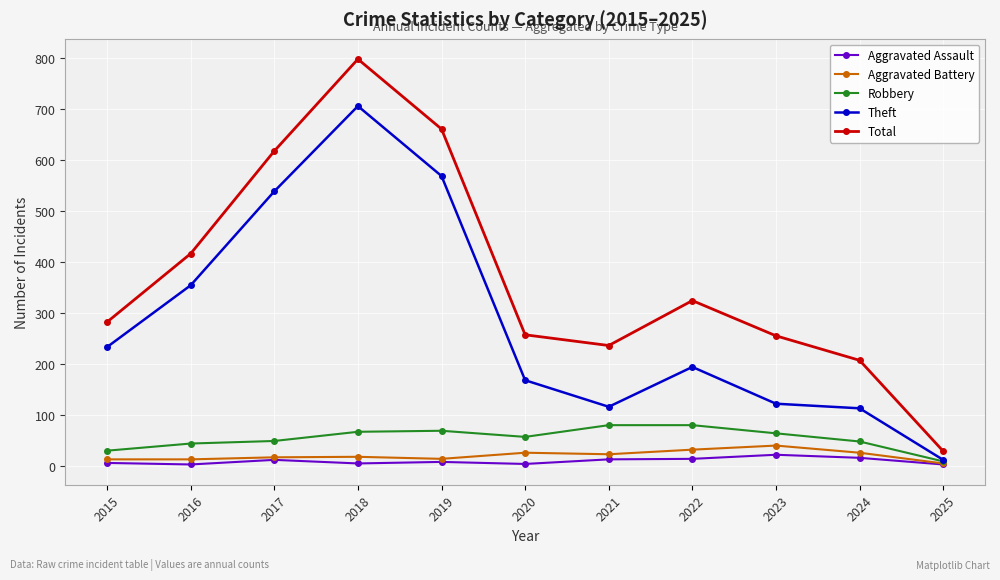

What is the spread (max minus min) of values at 2023?

233